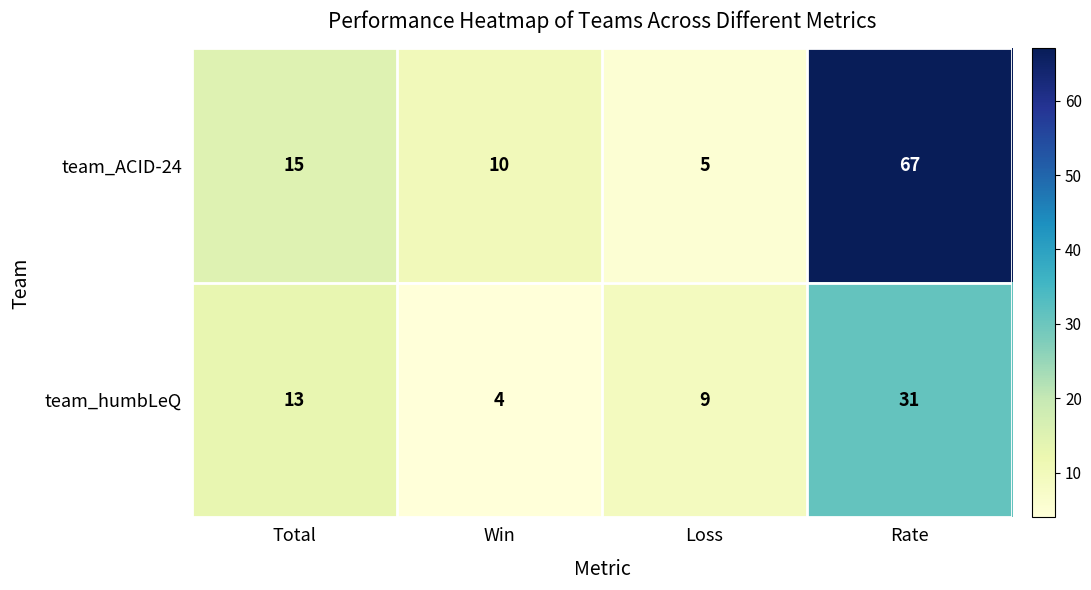

Reading left to right, extract all data points from this chart.

team_ACID-24: 15	10	5	67
team_humbLeQ: 13	4	9	31